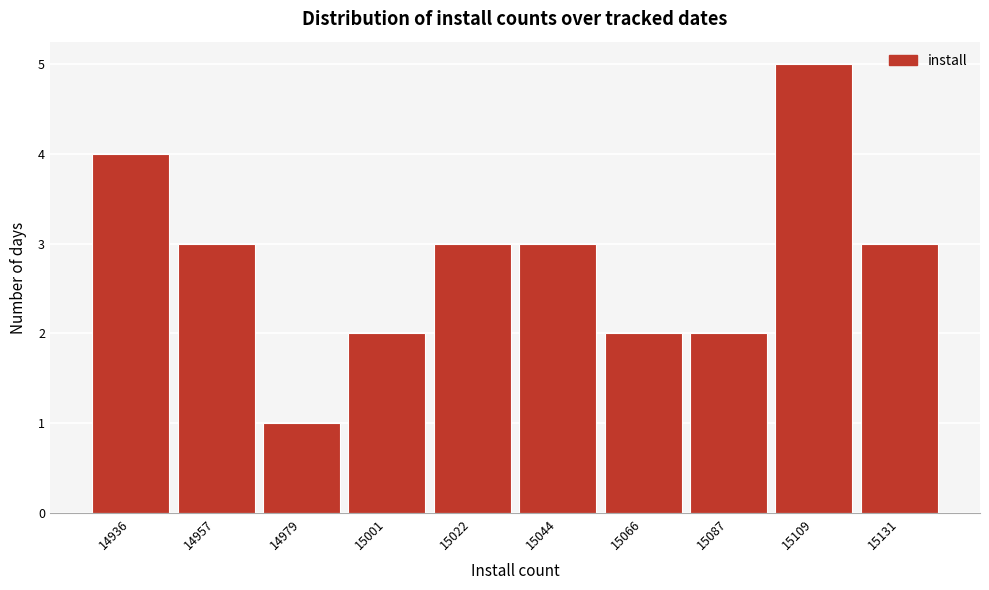

Reading left to right, transcribe all the data shown in this chart.

14936=4	14957=3	14979=1	15001=2	15022=3	15044=3	15066=2	15087=2	15109=5	15131=3